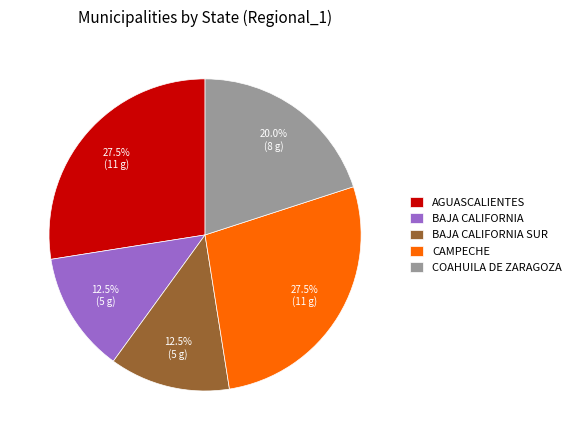

Approximately how many times larger is the value at AGUASCALIENTES compared to COAHUILA DE ZARAGOZA?

1.4